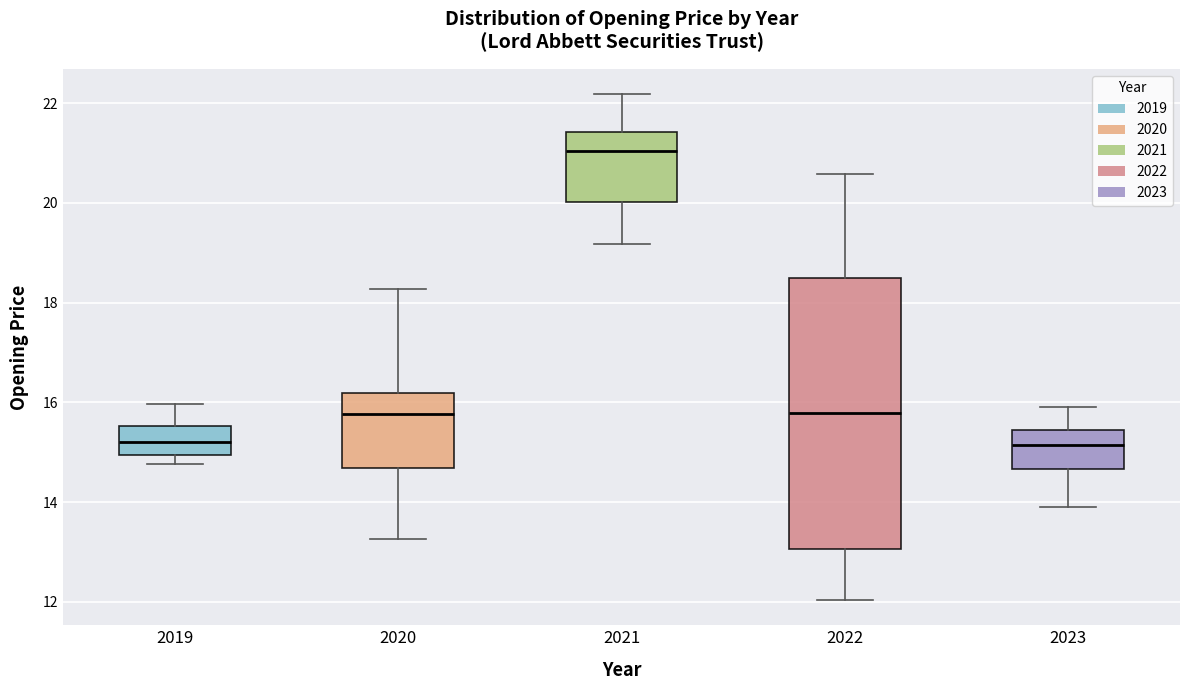

Reading left to right, transcribe this box plot: for each box, give where its median line is, the range the box spans, and where its two whiskers end, as read against the y-axis. The values are not printed on the chart, so give them approximately, as read against the axis.

2019: median 15.2, box 15.0 to 15.6, whiskers 14.8 to 16.0
2020: median 15.8, box 14.6 to 16.2, whiskers 13.2 to 18.2
2021: median 21.0, box 20.0 to 21.4, whiskers 19.2 to 22.2
2022: median 15.8, box 13.0 to 18.4, whiskers 12.0 to 20.6
2023: median 15.2, box 14.6 to 15.4, whiskers 13.8 to 15.8